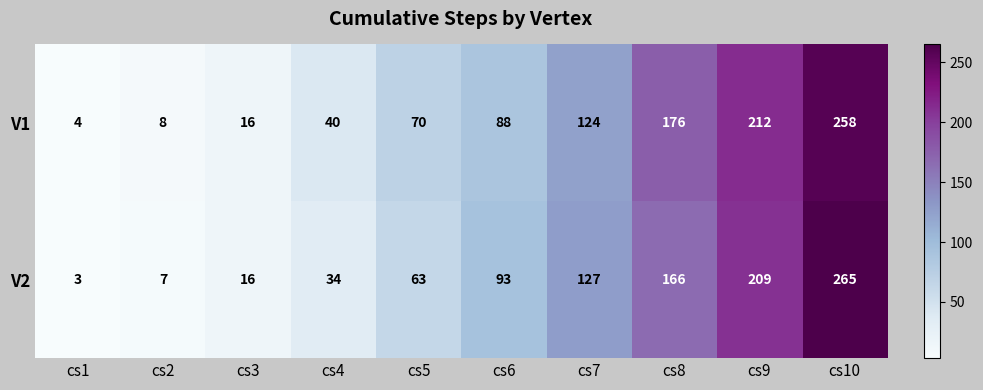

What is the smallest value displayed?

3